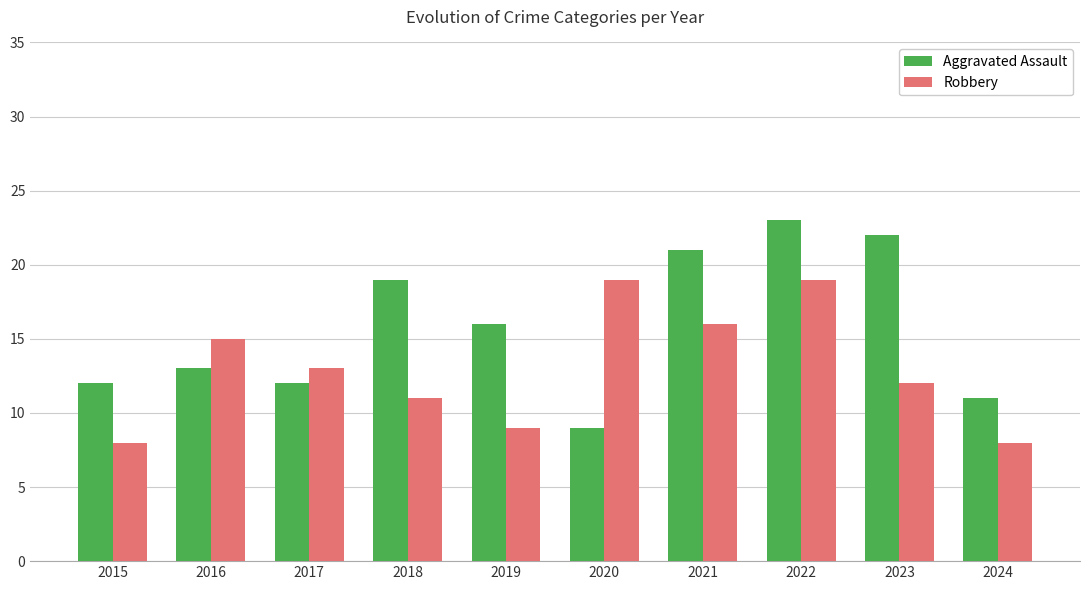

The value of Aggravated Assault at 2015 is 18. True or false?

False